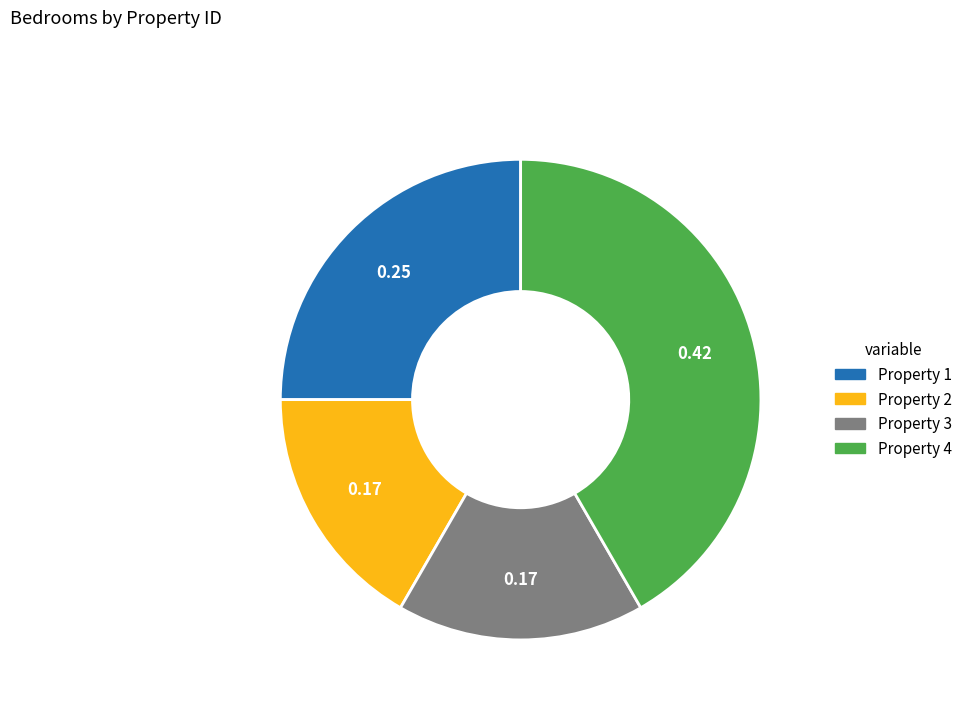

Is there a majority slice in this chart?

No